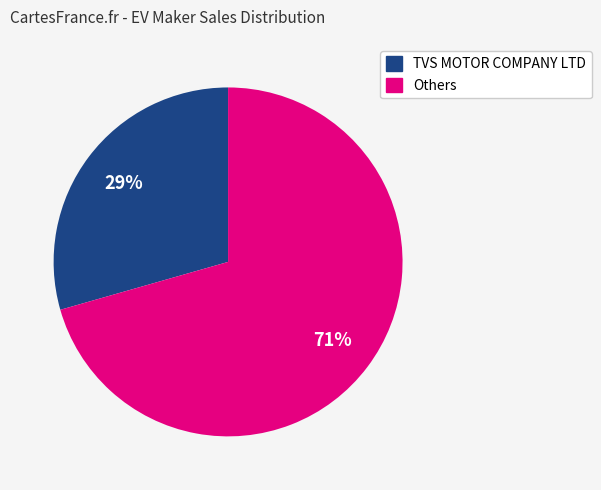

Is there any slice that represents more than half of the pie?

Yes